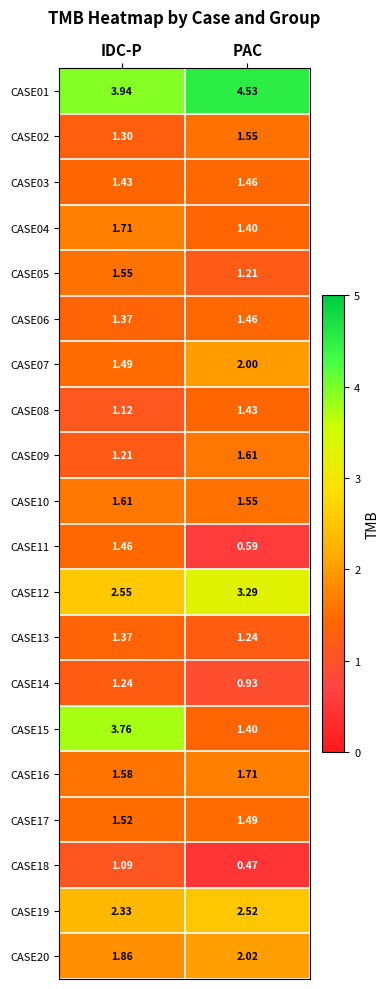

List the labels in order of CASE18 value, largest first.

IDC-P, PAC